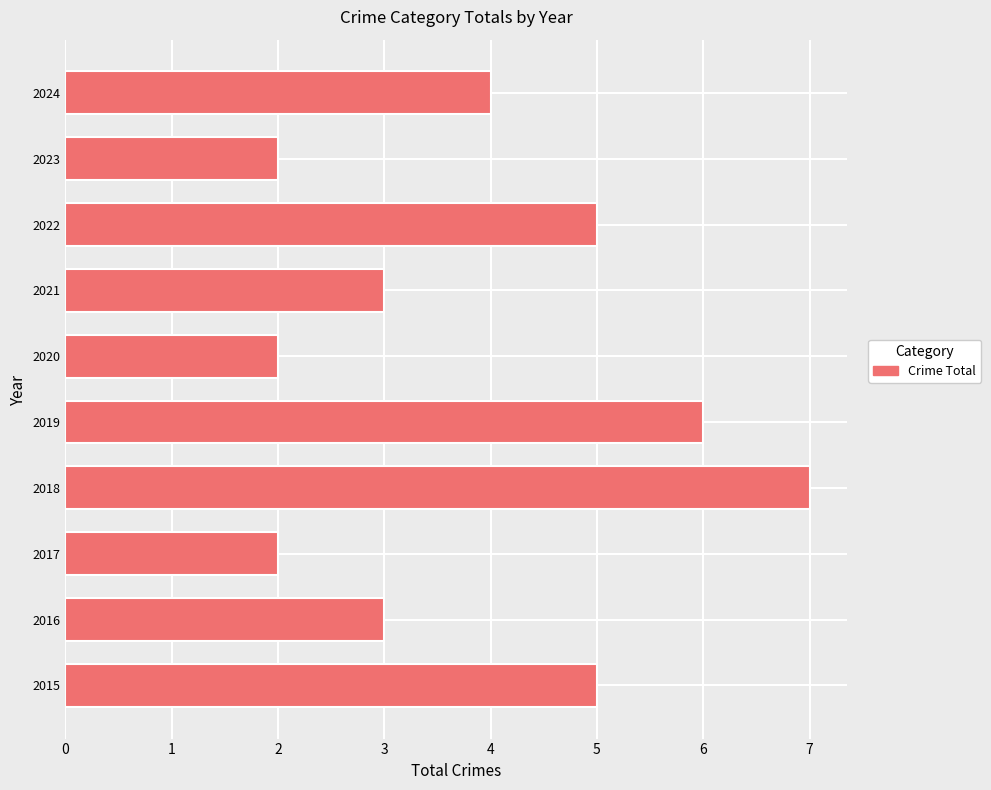

What is the average value?

4